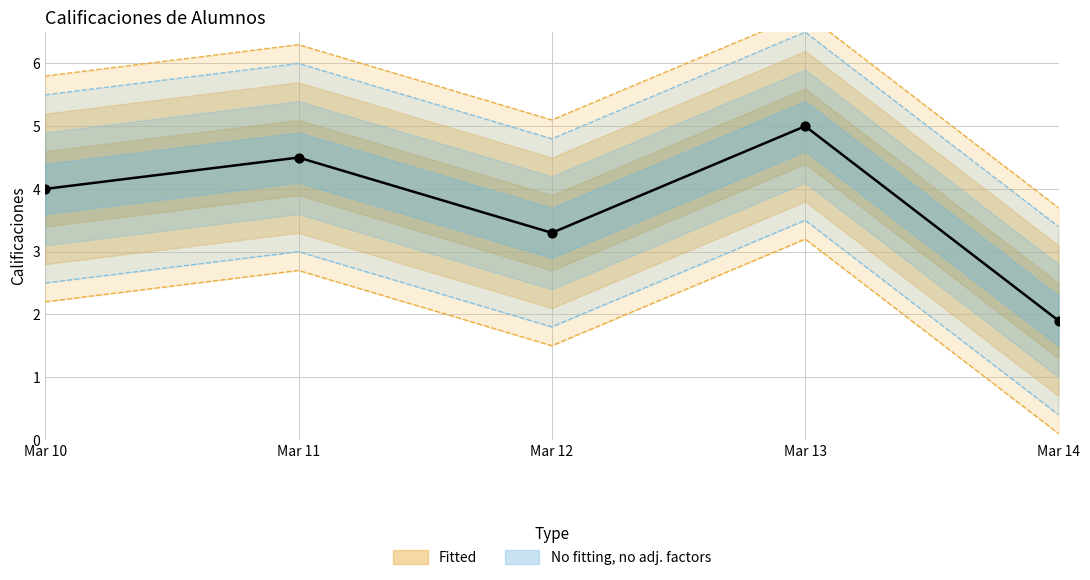

What is the change in value from Mar 12 to Mar 14?

-1.4